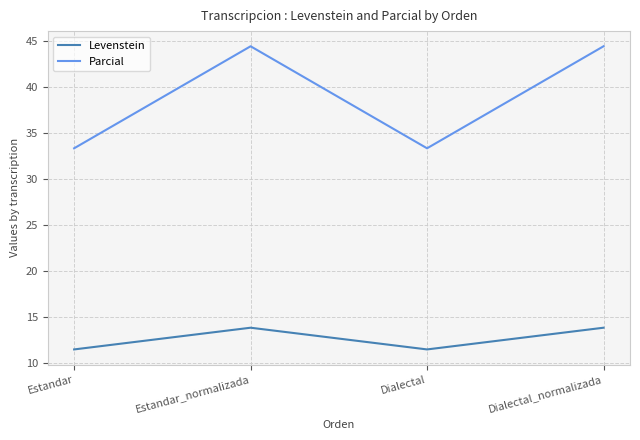

The value of Parcial at Estandar_normalizada is 77.5. True or false?

False